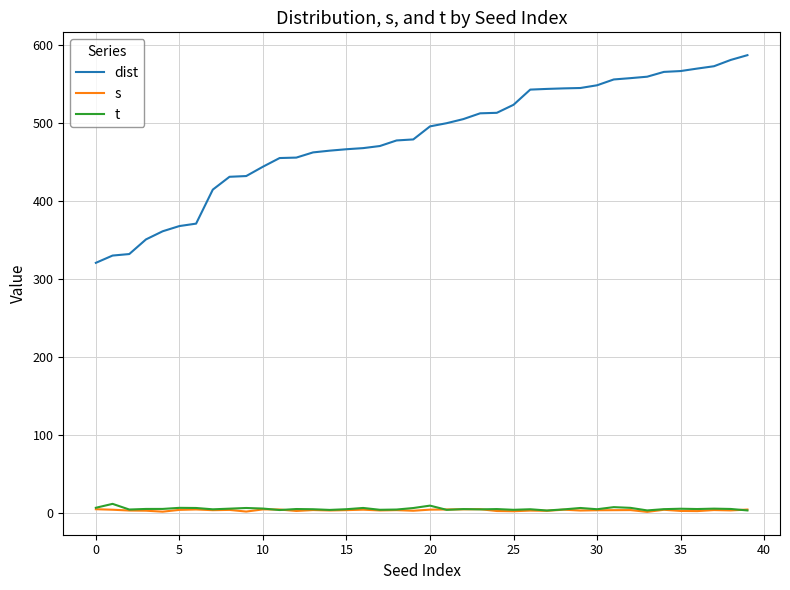

How many categories are shown in the chart?

40